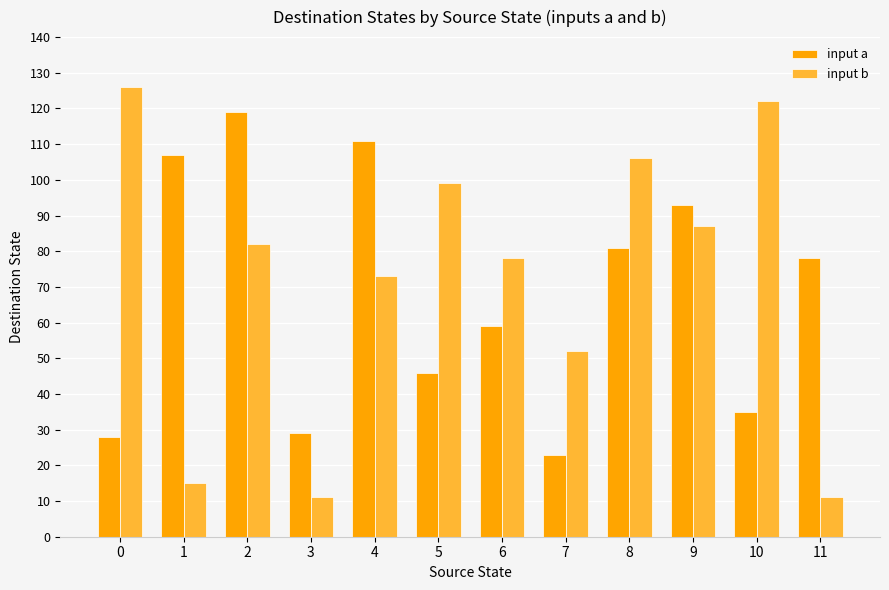

What is the total value across all series at 9?

180